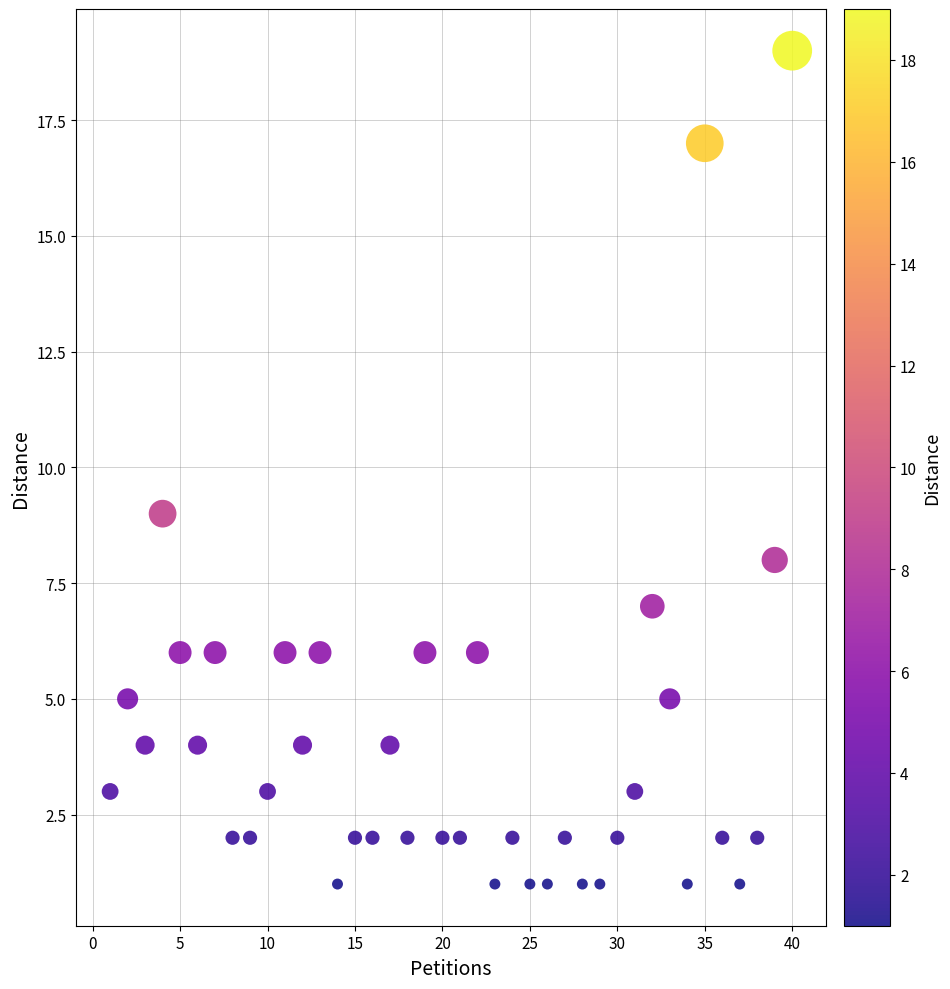

What is the range of X values (max minus min)?

39